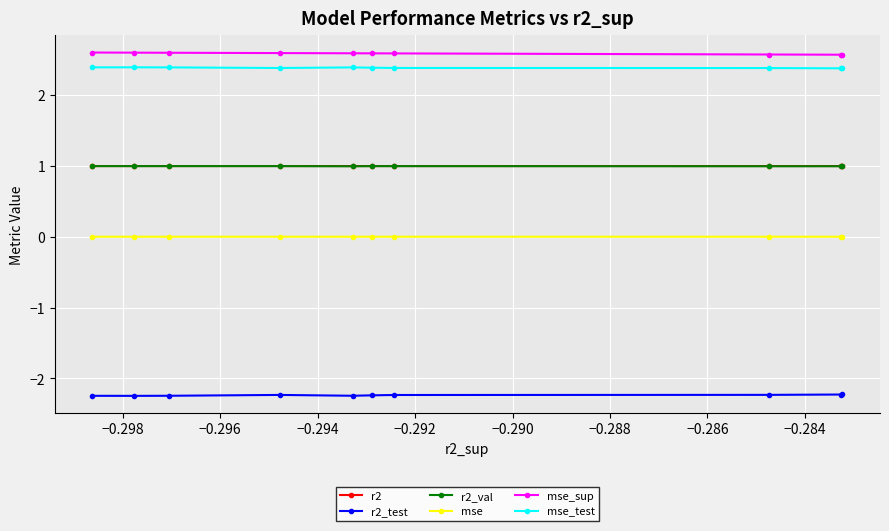

What is the value of the mse_sup point at the 4th from the left?

2.6